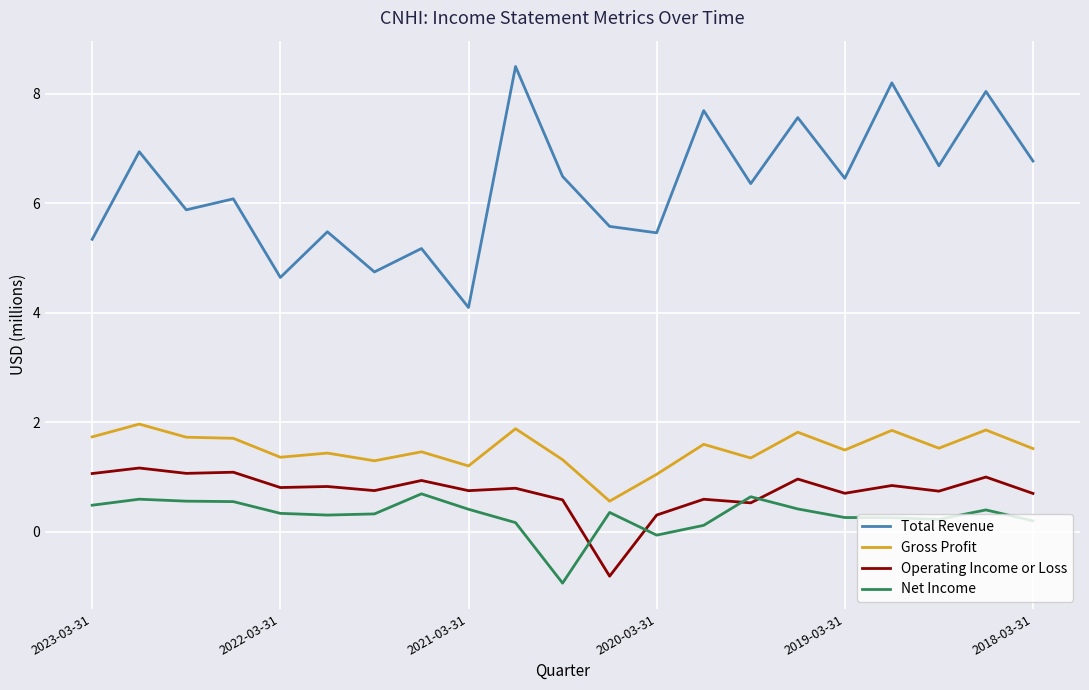

What is the greatest value displayed?

8.5